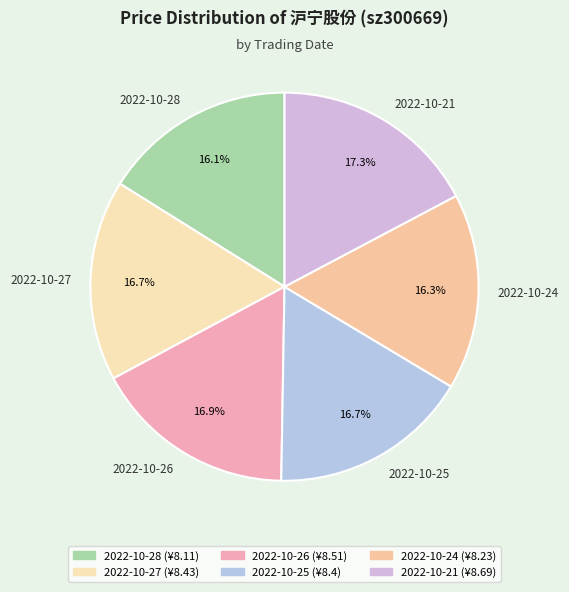

What percentage is NOT represented by 2022-10-21?

82.7%